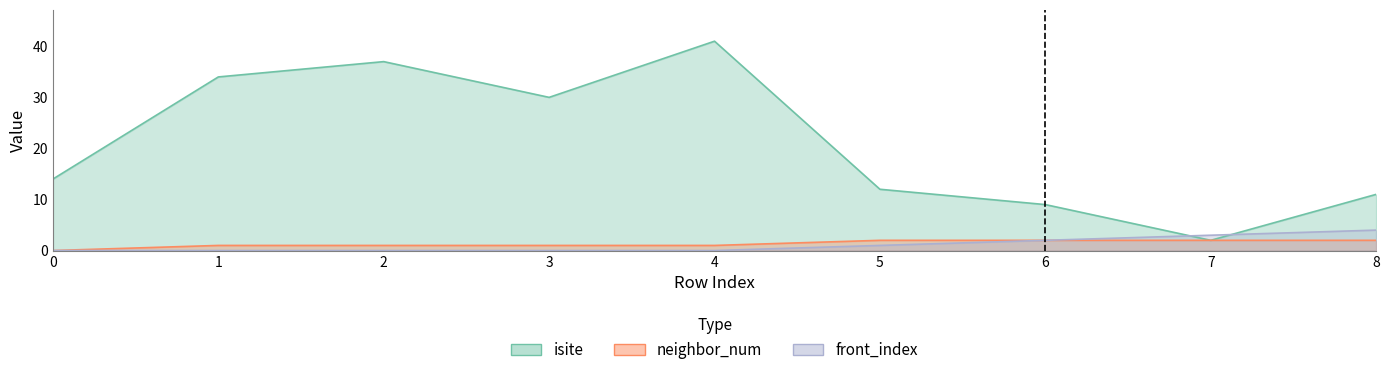

Rank the categories by isite value from lowest to highest.

7, 6, 8, 5, 0, 3, 1, 2, 4